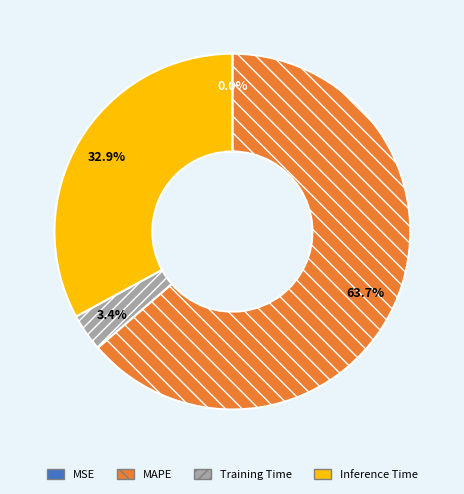

Between Inference Time and Training Time, which is larger?

Inference Time